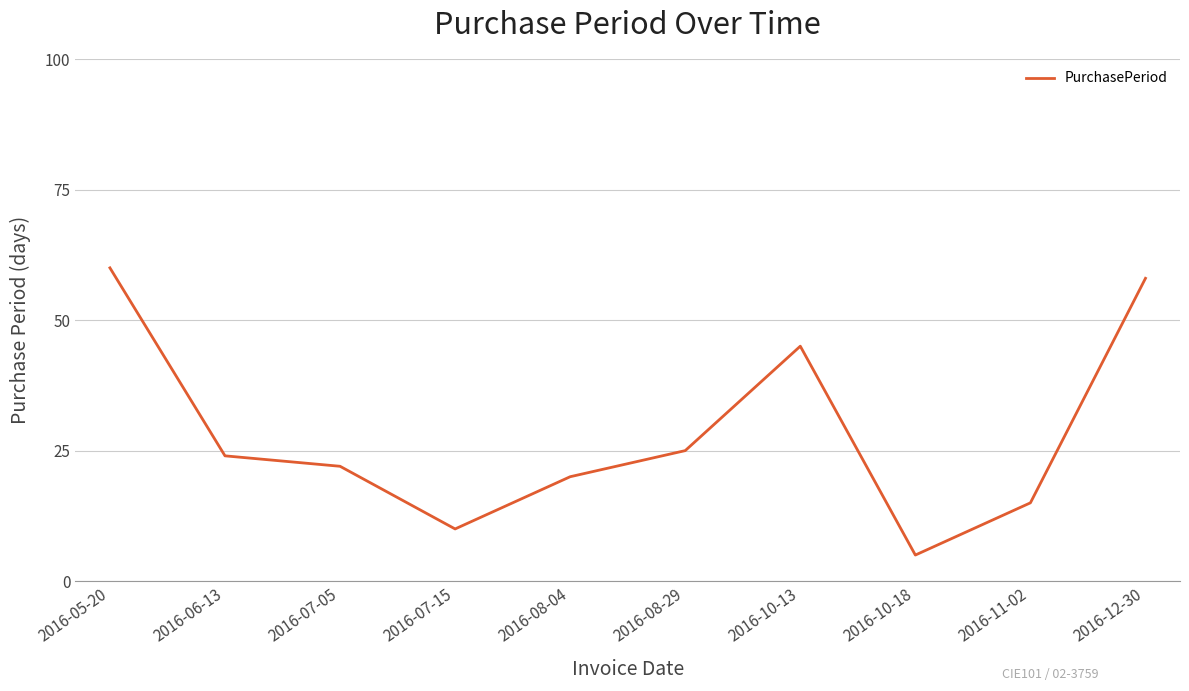

What is the greatest value displayed?

60